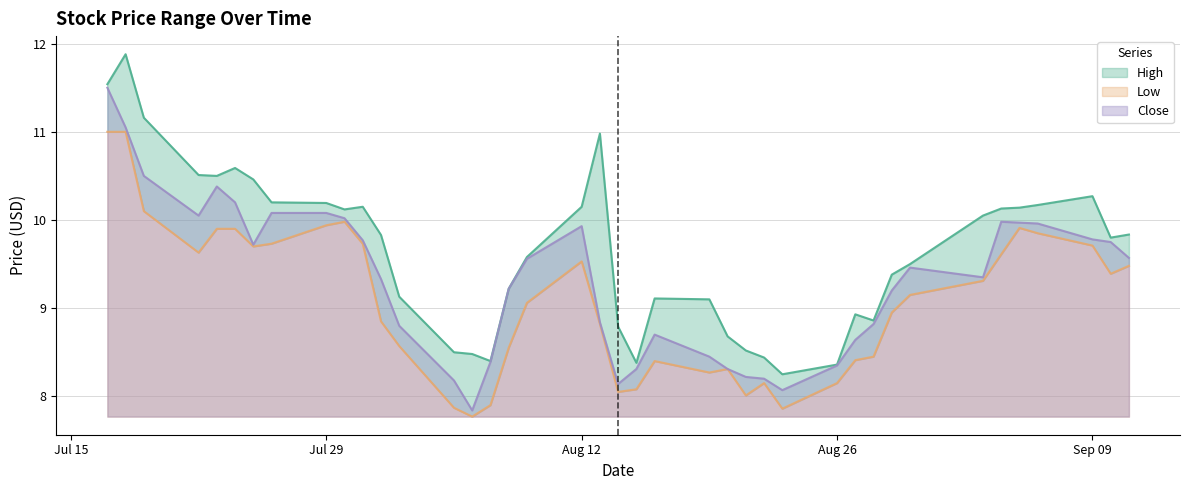

Count the number of categories in the chart.

40